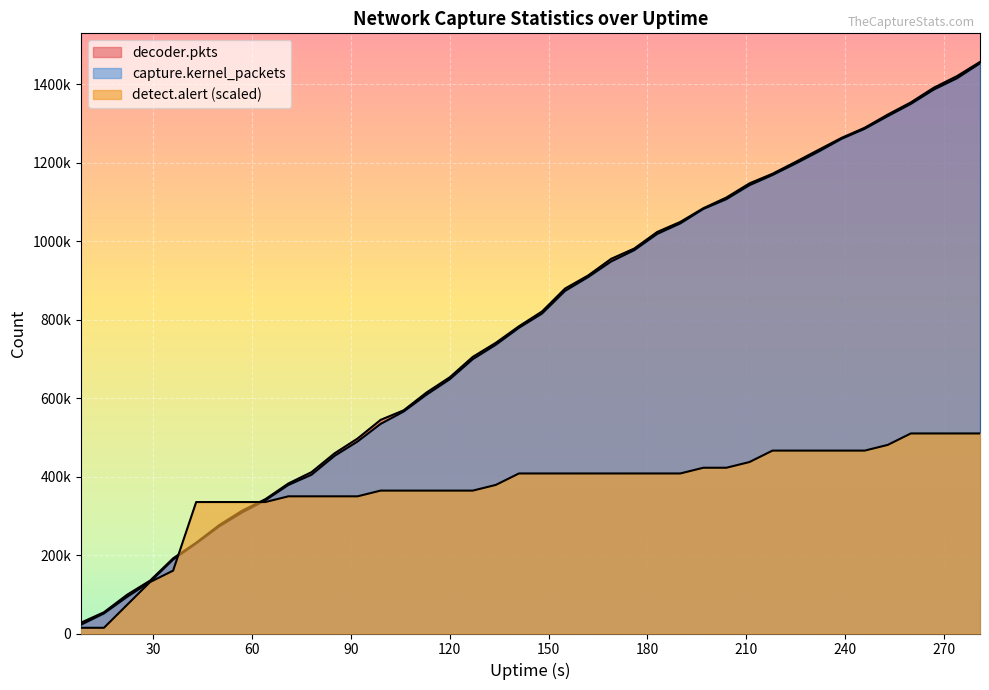

Count the number of categories in the chart.

40